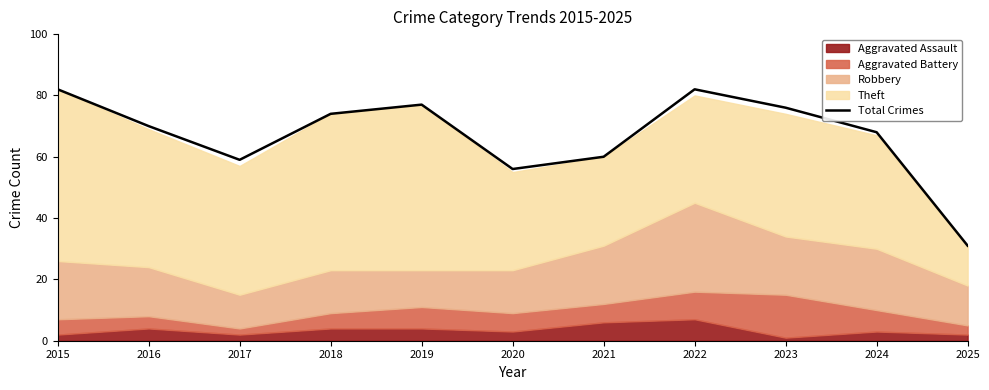

Count the number of values greater than 70.

5